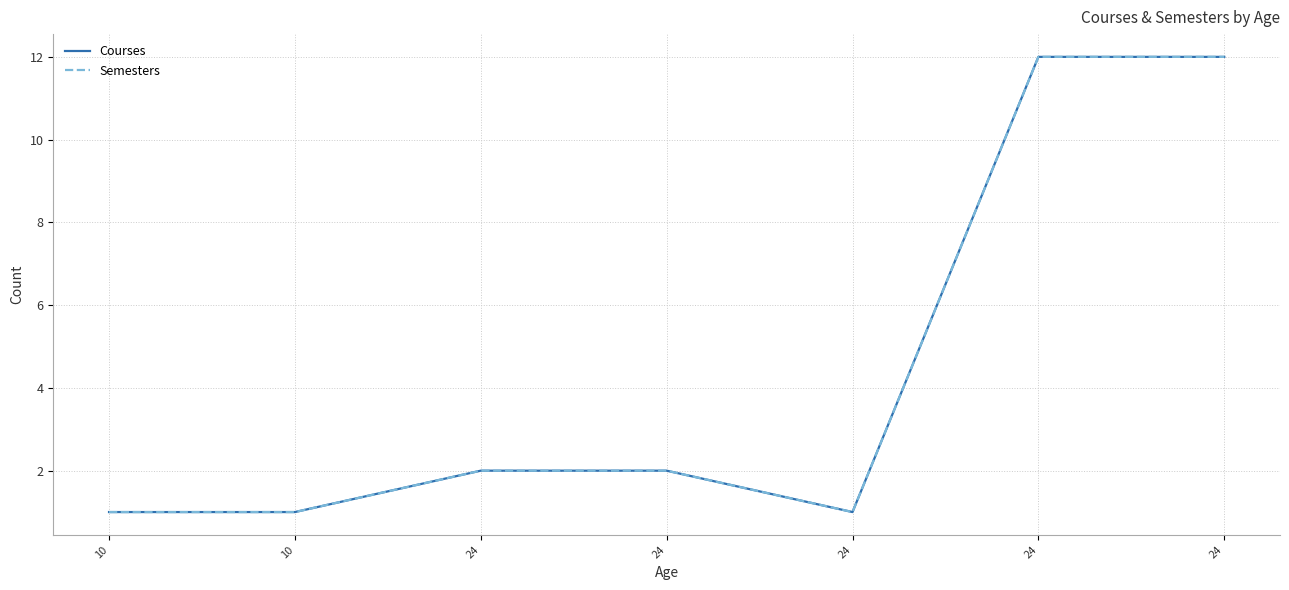

What is the sum of the Semesters values at 24 and 24?

3